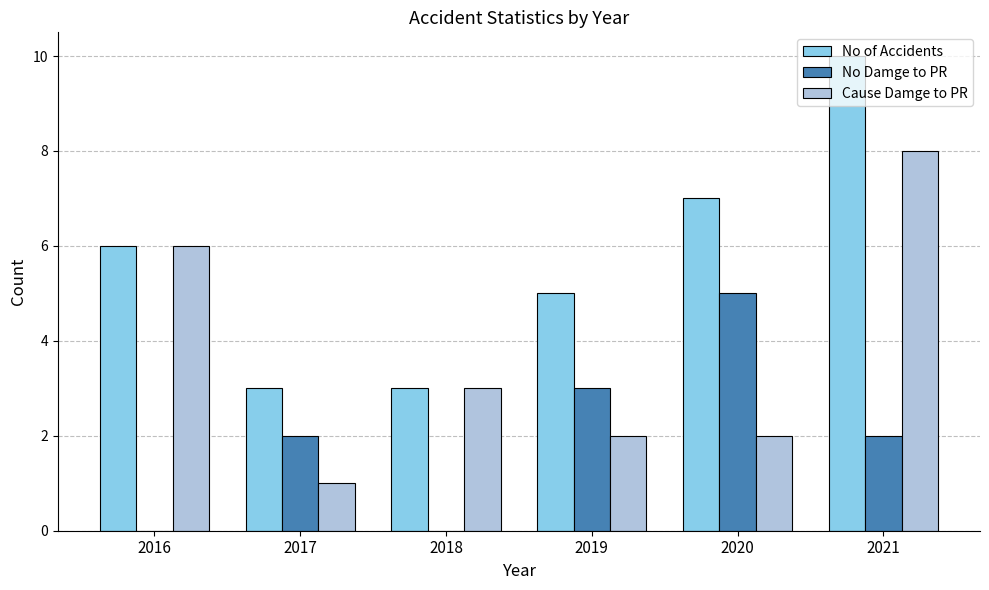

Is the value of Cause Damge to PR at 2021 greater than the value of No Damge to PR at 2016?

Yes